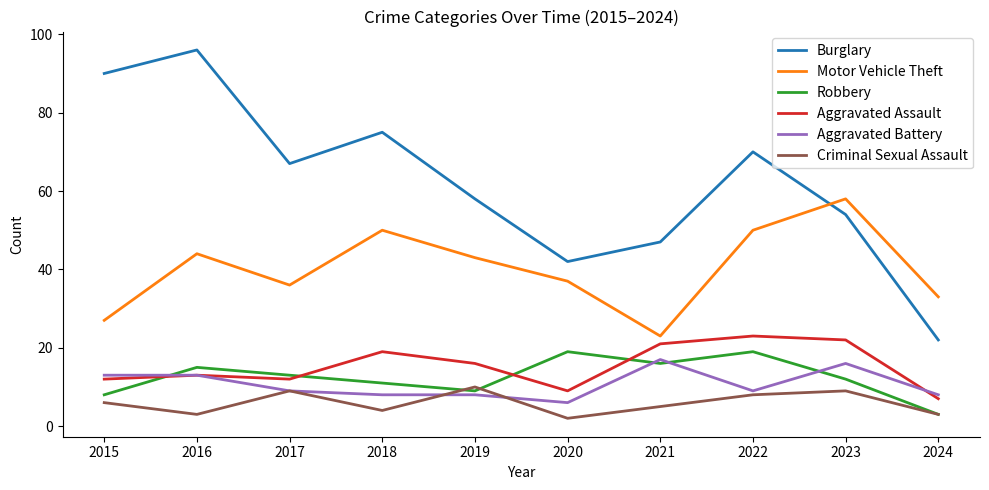

How many interior local peaks does the Criminal Sexual Assault series have?

3